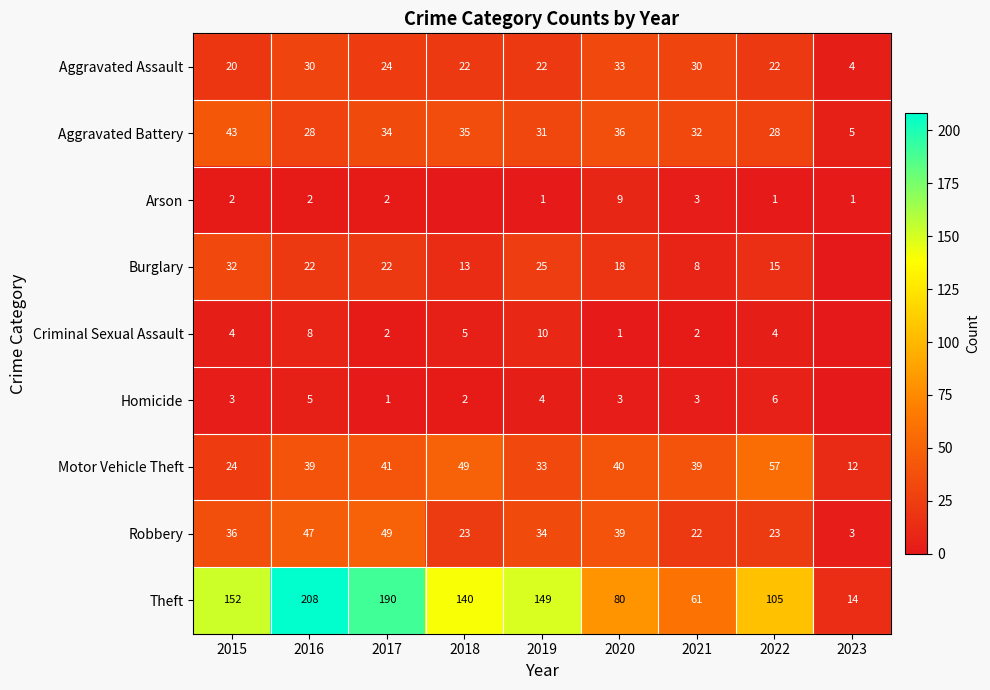

What is the total value across all series at 2017?

365